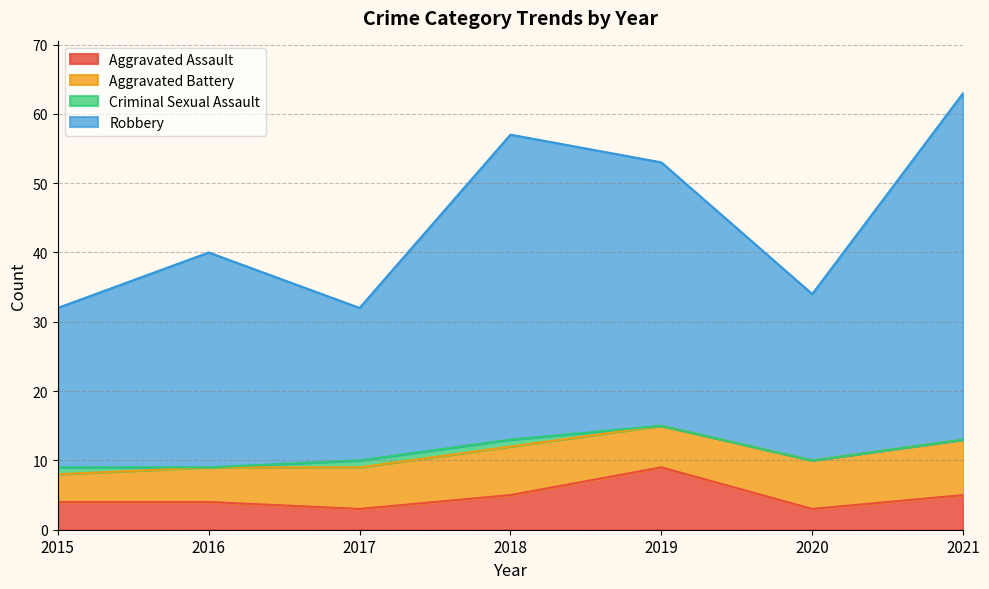

List the labels in order of Robbery value, largest first.

2021, 2018, 2019, 2016, 2020, 2015, 2017